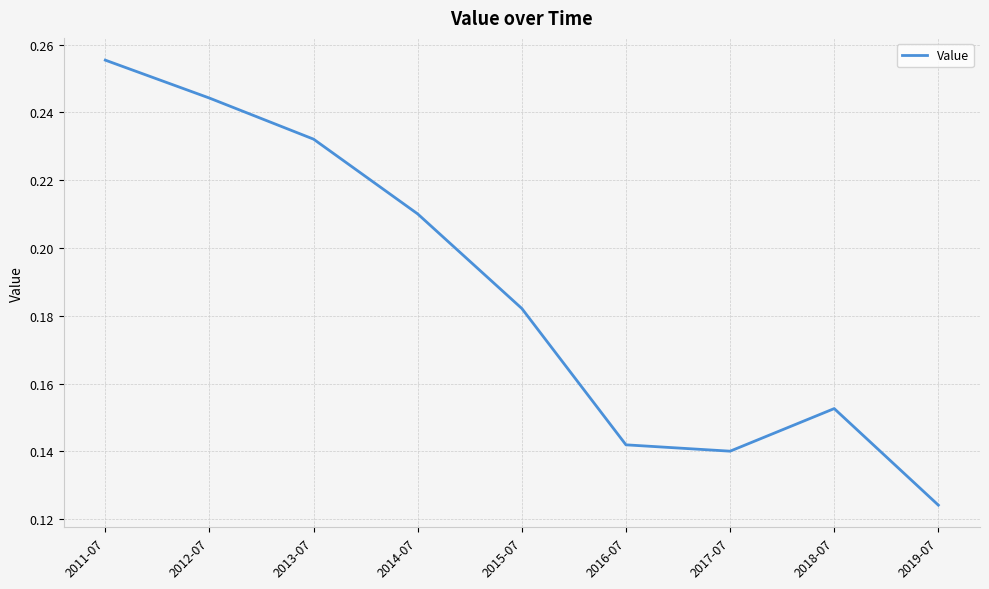

What position from the right is 2017-07?

3